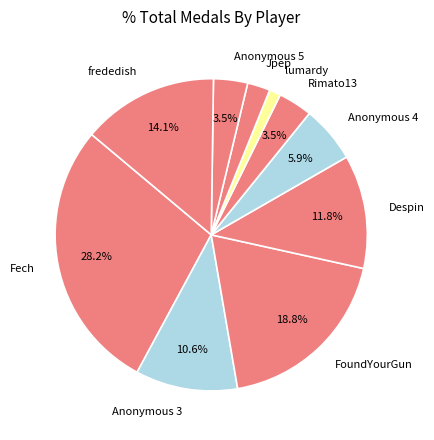

Is Anonymous 5 the majority of the pie?

No